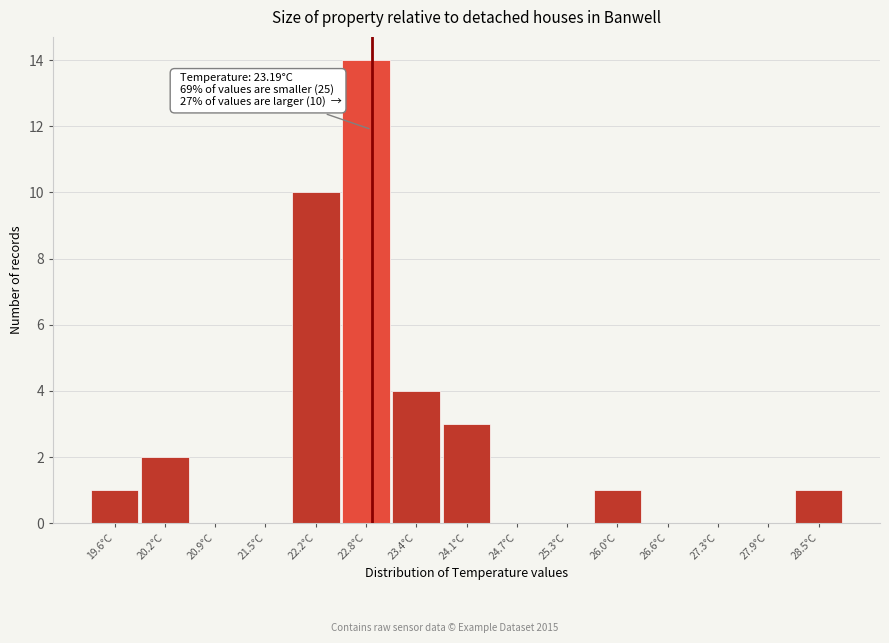

Reading left to right, list all the values displayed in this chart.

19.6°C=1	20.2°C=2	20.9°C=0	21.5°C=0	22.2°C=10	22.8°C=14	23.4°C=4	24.1°C=3	24.7°C=0	25.3°C=0	26.0°C=1	26.6°C=0	27.3°C=0	27.9°C=0	28.5°C=1